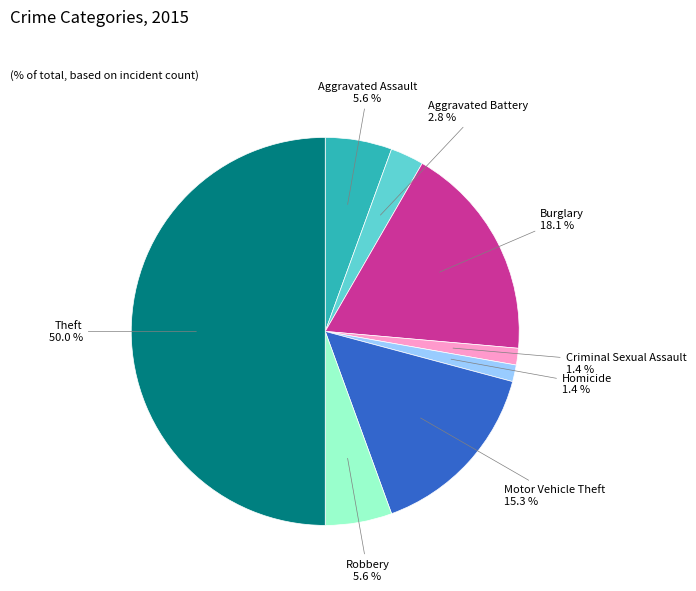

Between Theft and Robbery, which is larger?

Theft